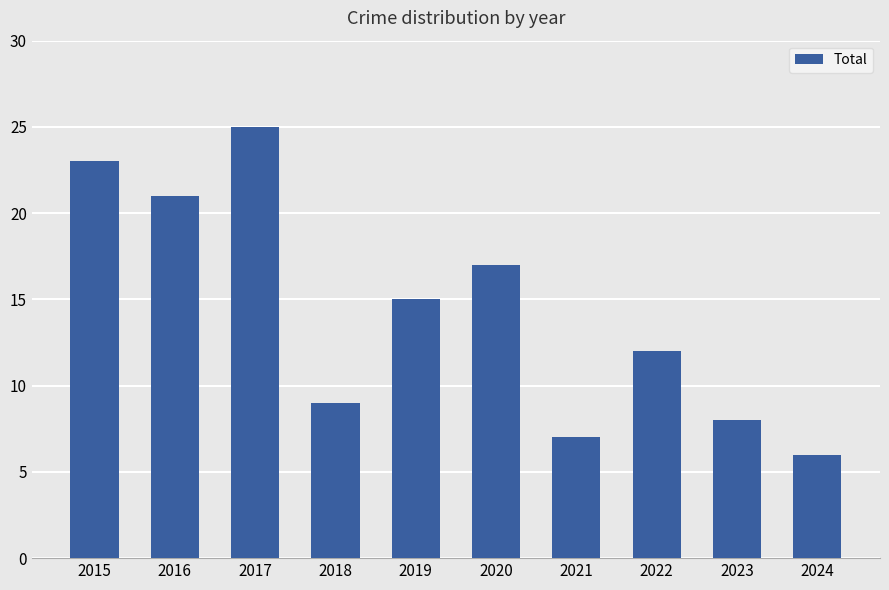

Rank the categories by value from highest to lowest.

2017, 2015, 2016, 2020, 2019, 2022, 2018, 2023, 2021, 2024